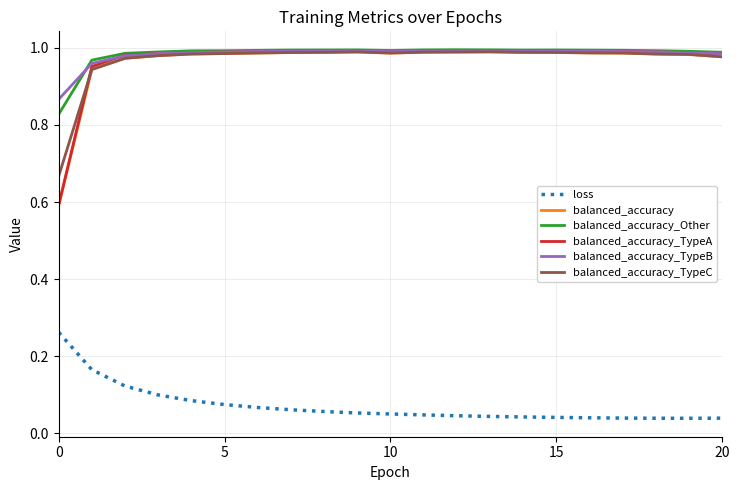

True or false: balanced_accuracy_TypeA and loss intersect in this chart.

False